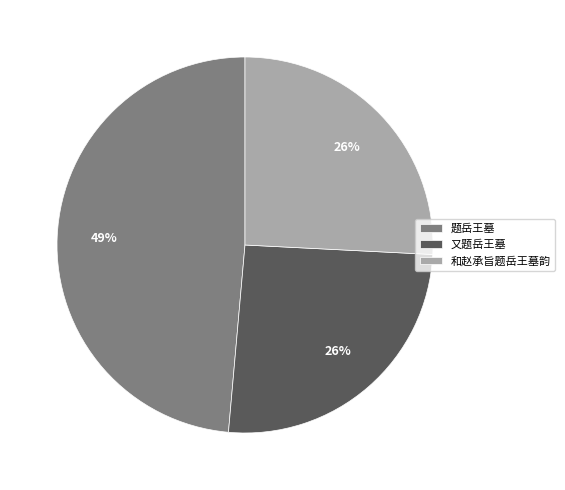

Which has a higher value, 题岳王墓 or 又题岳王墓?

题岳王墓